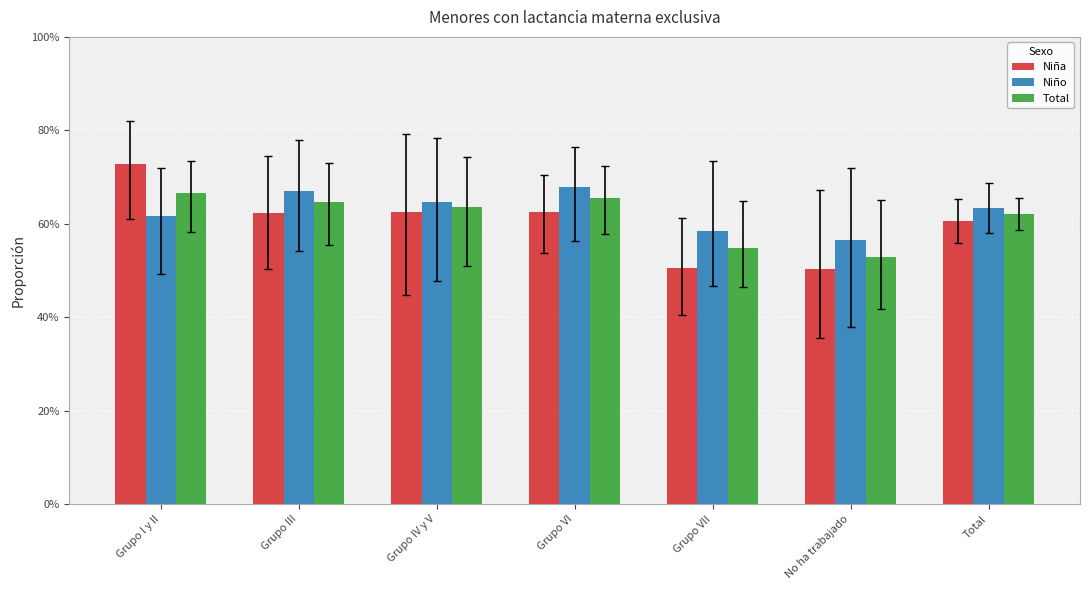

What are all the series names shown in the legend?

Niña, Niño, Total